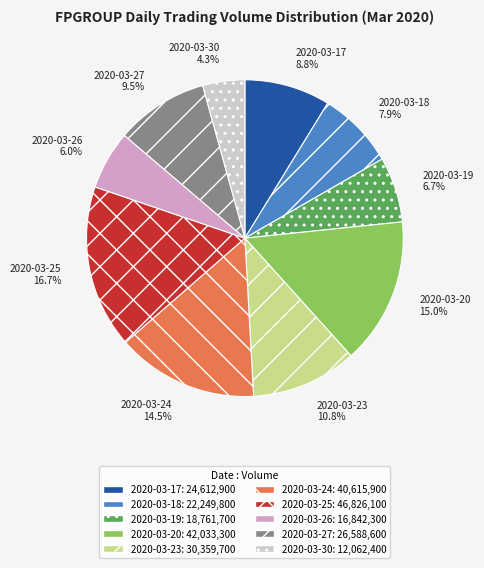

Rank the categories by value from lowest to highest.

2020-03-30, 2020-03-26, 2020-03-19, 2020-03-18, 2020-03-17, 2020-03-27, 2020-03-23, 2020-03-24, 2020-03-20, 2020-03-25